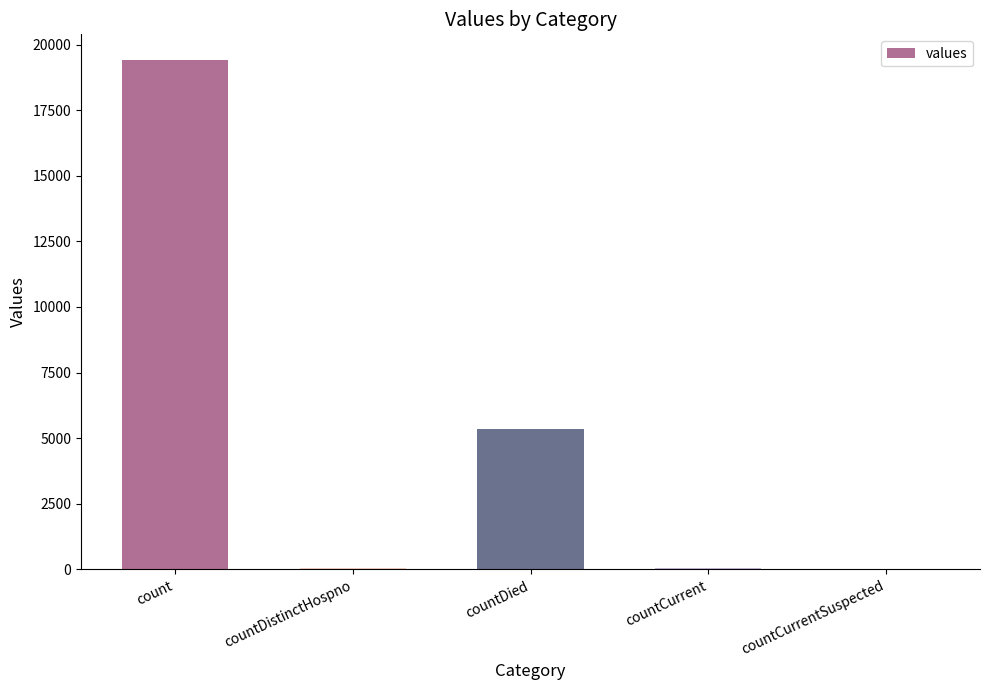

Which label corresponds to the largest value in the chart?

count